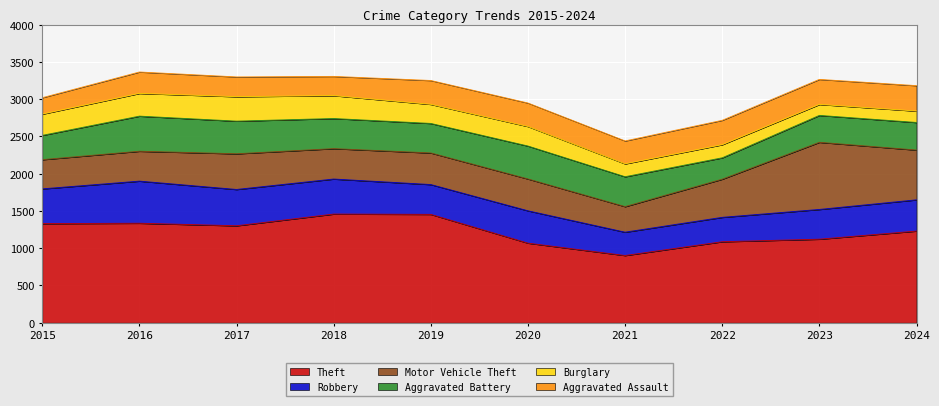

True or false: Aggravated Assault and Burglary intersect in this chart.

True